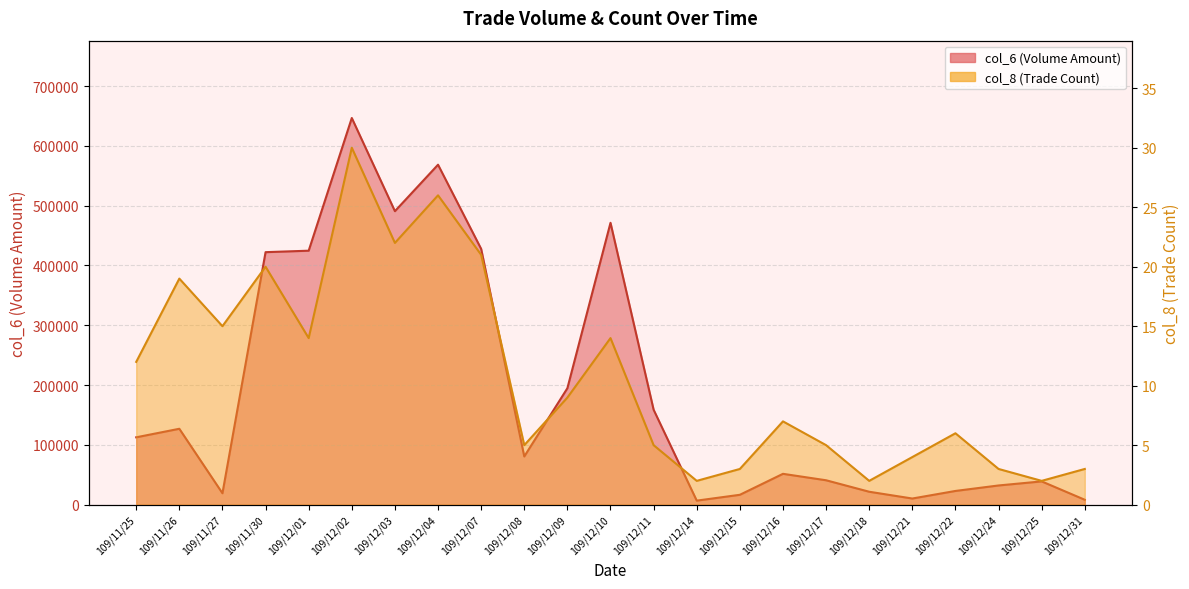

How many values in the col_8 series are below 7?

11